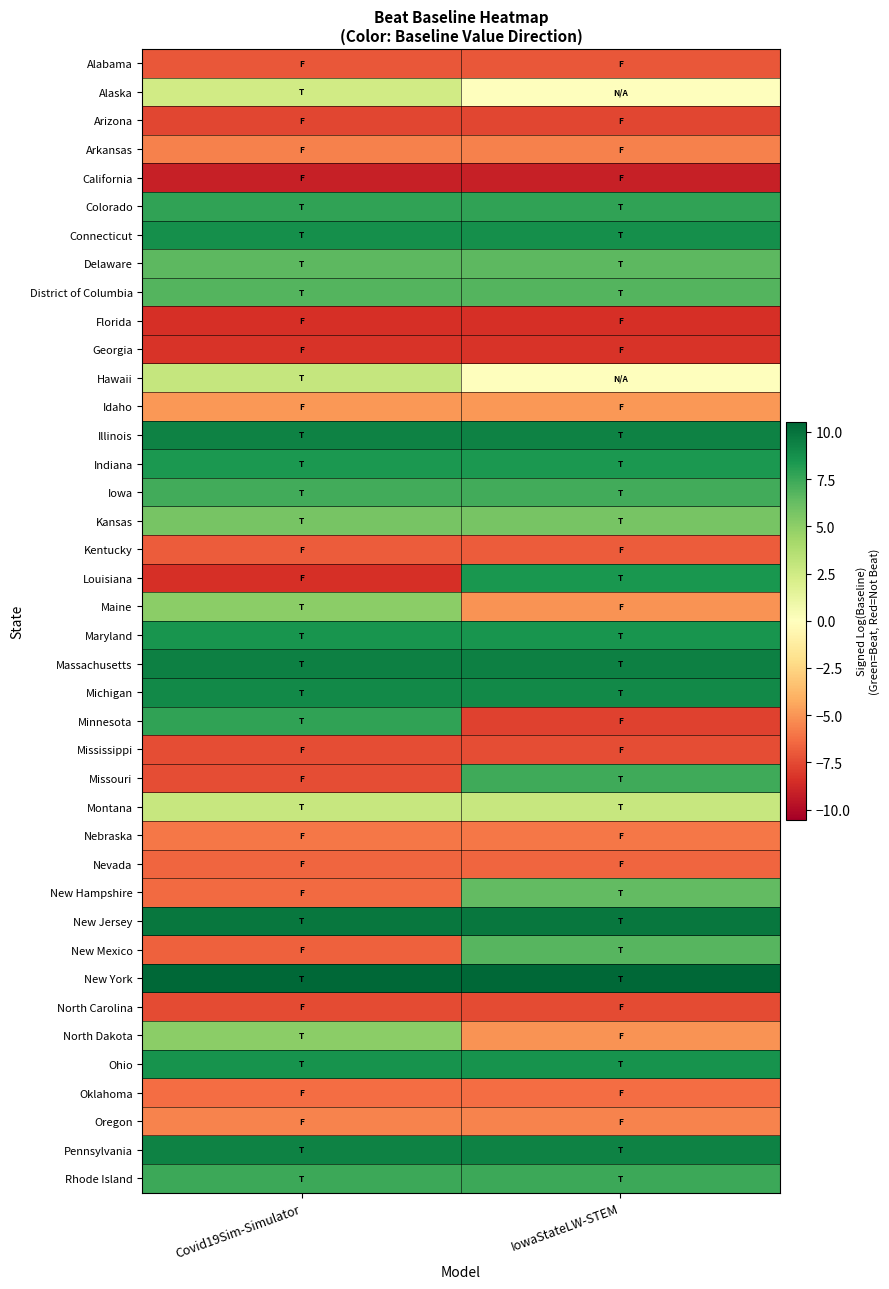

Reading left to right, extract all data points from this chart.

Alabama: Covid19Sim-Simulator=-7.1	IowaStateLW-STEM=-7.1
Alaska: Covid19Sim-Simulator=2.4	IowaStateLW-STEM=0.0
Arizona: Covid19Sim-Simulator=-7.6	IowaStateLW-STEM=-7.6
Arkansas: Covid19Sim-Simulator=-5.7	IowaStateLW-STEM=-5.7
California: Covid19Sim-Simulator=-9.1	IowaStateLW-STEM=-9.1
Colorado: Covid19Sim-Simulator=7.8	IowaStateLW-STEM=7.8
Connecticut: Covid19Sim-Simulator=8.8	IowaStateLW-STEM=8.8
Delaware: Covid19Sim-Simulator=6.5	IowaStateLW-STEM=6.5
District of Columbia: Covid19Sim-Simulator=6.8	IowaStateLW-STEM=6.8
Florida: Covid19Sim-Simulator=-8.5	IowaStateLW-STEM=-8.5
Georgia: Covid19Sim-Simulator=-8.3	IowaStateLW-STEM=-8.3
Hawaii: Covid19Sim-Simulator=2.9	IowaStateLW-STEM=0.0
Idaho: Covid19Sim-Simulator=-4.9	IowaStateLW-STEM=-4.9
Illinois: Covid19Sim-Simulator=9.4	IowaStateLW-STEM=9.4
Indiana: Covid19Sim-Simulator=8.3	IowaStateLW-STEM=8.3
Iowa: Covid19Sim-Simulator=7.3	IowaStateLW-STEM=7.3
Kansas: Covid19Sim-Simulator=5.7	IowaStateLW-STEM=5.7
Kentucky: Covid19Sim-Simulator=-6.9	IowaStateLW-STEM=-6.9
Louisiana: Covid19Sim-Simulator=-8.4	IowaStateLW-STEM=8.4
Maine: Covid19Sim-Simulator=5.1	IowaStateLW-STEM=-5.1
Maryland: Covid19Sim-Simulator=8.5	IowaStateLW-STEM=8.5
Massachusetts: Covid19Sim-Simulator=9.4	IowaStateLW-STEM=9.4
Michigan: Covid19Sim-Simulator=9.1	IowaStateLW-STEM=9.1
Minnesota: Covid19Sim-Simulator=7.8	IowaStateLW-STEM=-7.8
Mississippi: Covid19Sim-Simulator=-7.4	IowaStateLW-STEM=-7.4
Missouri: Covid19Sim-Simulator=-7.3	IowaStateLW-STEM=7.3
Montana: Covid19Sim-Simulator=2.8	IowaStateLW-STEM=2.8
Nebraska: Covid19Sim-Simulator=-6.0	IowaStateLW-STEM=-6.0
Nevada: Covid19Sim-Simulator=-6.5	IowaStateLW-STEM=-6.5
New Hampshire: Covid19Sim-Simulator=-6.4	IowaStateLW-STEM=6.4
New Jersey: Covid19Sim-Simulator=9.8	IowaStateLW-STEM=9.8
New Mexico: Covid19Sim-Simulator=-6.7	IowaStateLW-STEM=6.7
New York: Covid19Sim-Simulator=10.5	IowaStateLW-STEM=10.5
North Carolina: Covid19Sim-Simulator=-7.5	IowaStateLW-STEM=-7.5
North Dakota: Covid19Sim-Simulator=5.0	IowaStateLW-STEM=-5.0
Ohio: Covid19Sim-Simulator=8.6	IowaStateLW-STEM=8.6
Oklahoma: Covid19Sim-Simulator=-6.3	IowaStateLW-STEM=-6.3
Oregon: Covid19Sim-Simulator=-5.6	IowaStateLW-STEM=-5.6
Pennsylvania: Covid19Sim-Simulator=9.3	IowaStateLW-STEM=9.3
Rhode Island: Covid19Sim-Simulator=7.4	IowaStateLW-STEM=7.4